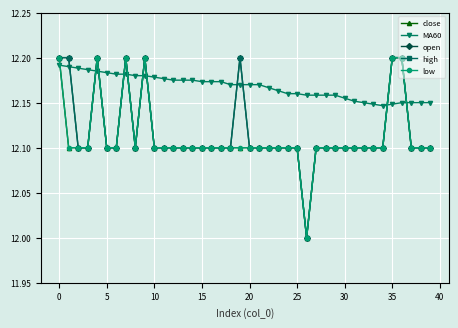

True or false: close and open intersect in this chart.

False